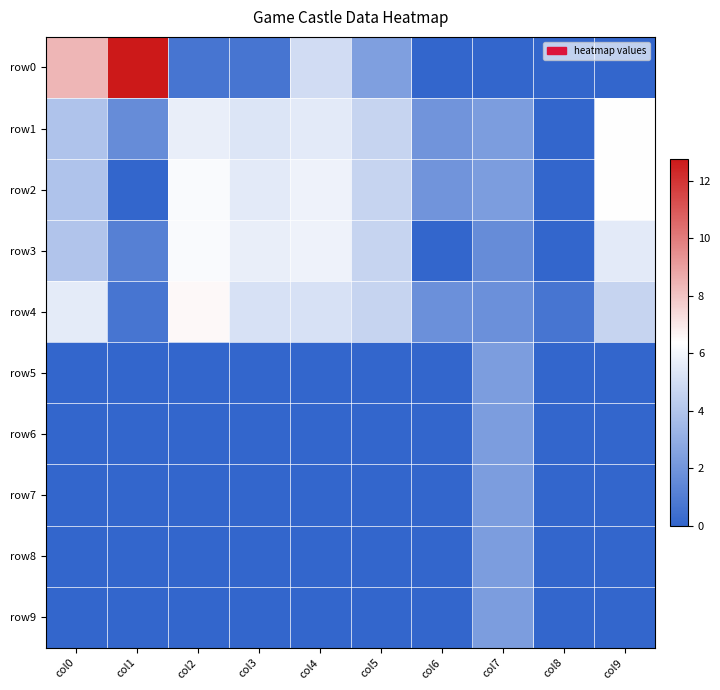

What is the difference between the highest and lowest values at col4?

5.9